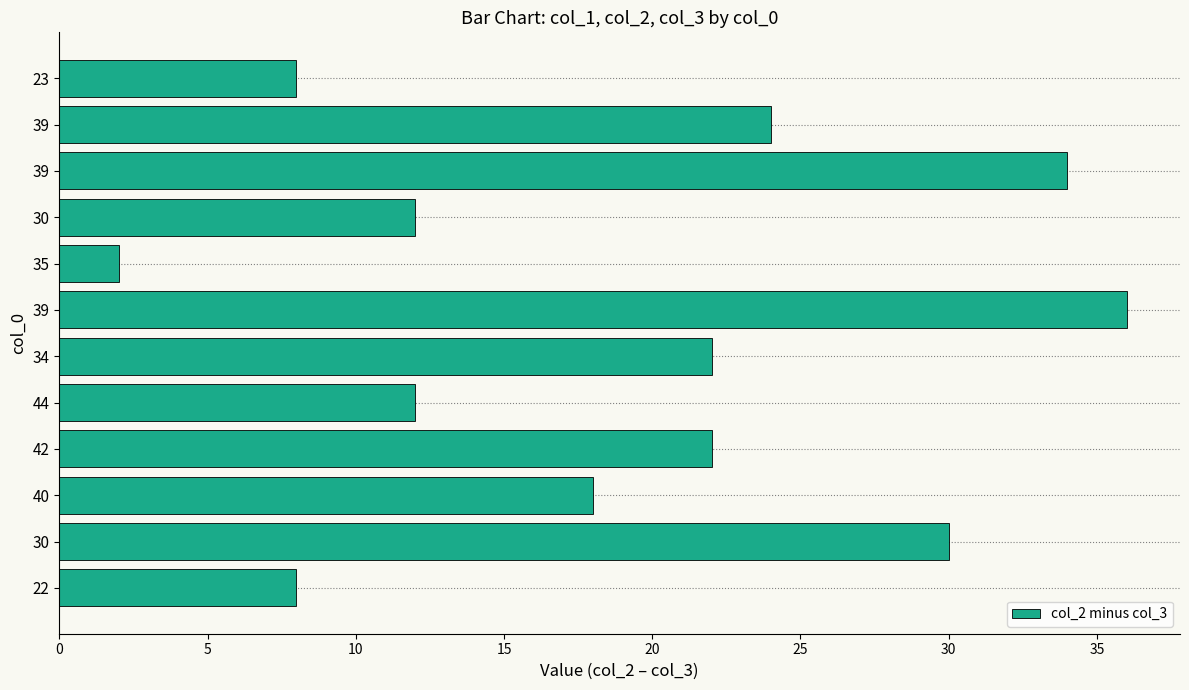

What is the difference between the maximum and second lowest values?

28